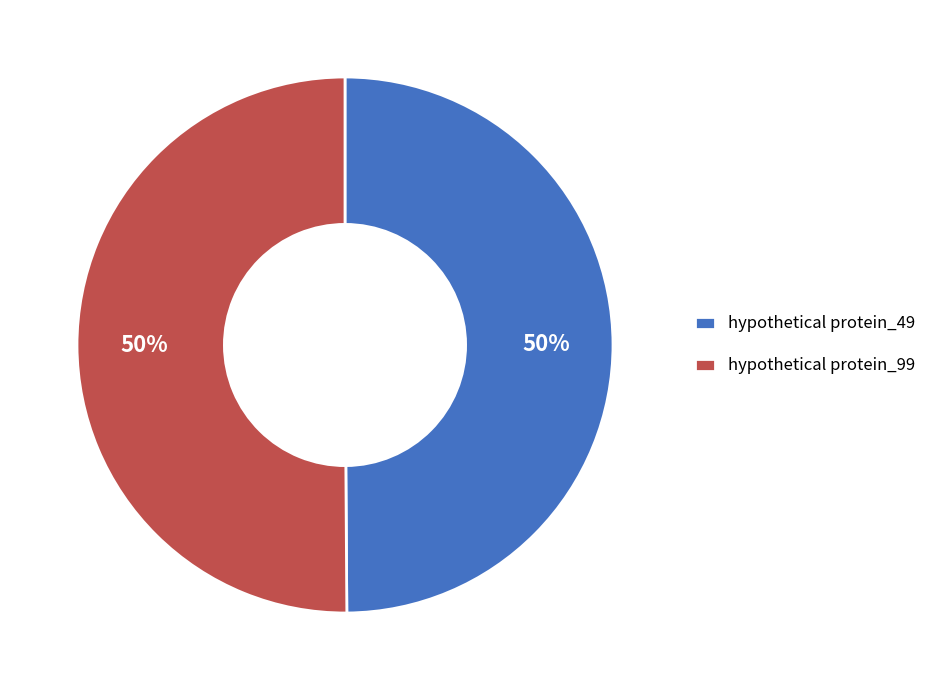

Do hypothetical protein_49 and hypothetical protein_99 together represent more than half of the pie?

Yes